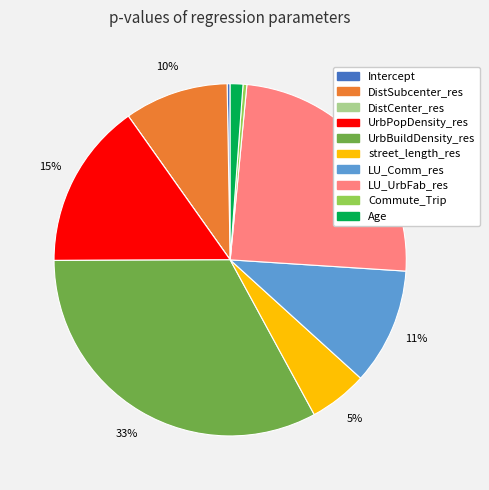

To the nearest percent, what is the difference between the UrbBuildDensity_res and LU_Comm_res slice percentages?

22%